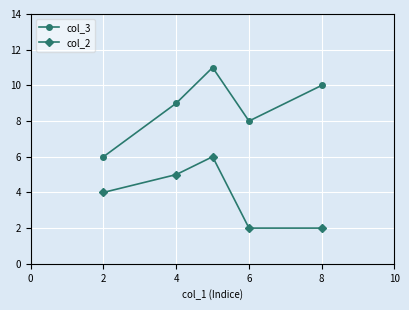

How many categories are shown in the chart?

5